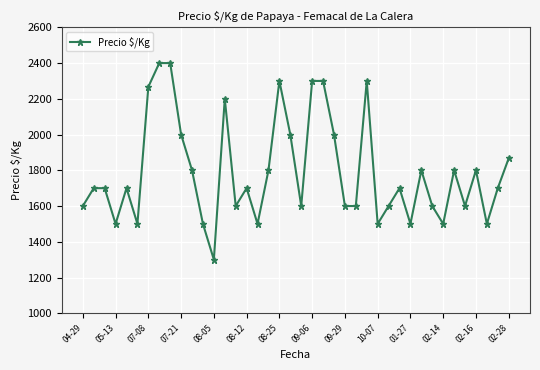

True or false: there are more than 0 points higher than both neighbors.

True